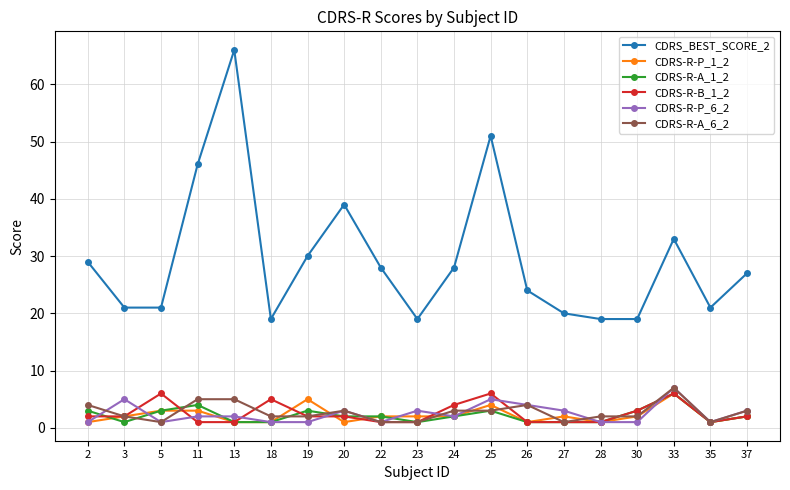

Does the chart have visible grid lines?

Yes